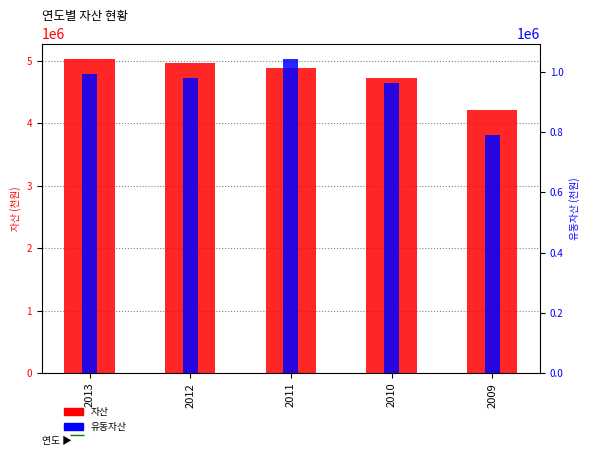

Reading left to right, transcribe all the data shown in this chart.

자산: 5029117	4962540	4885564	4732394	4210029
유동자산: 991109	980645	1041715	961966	790489